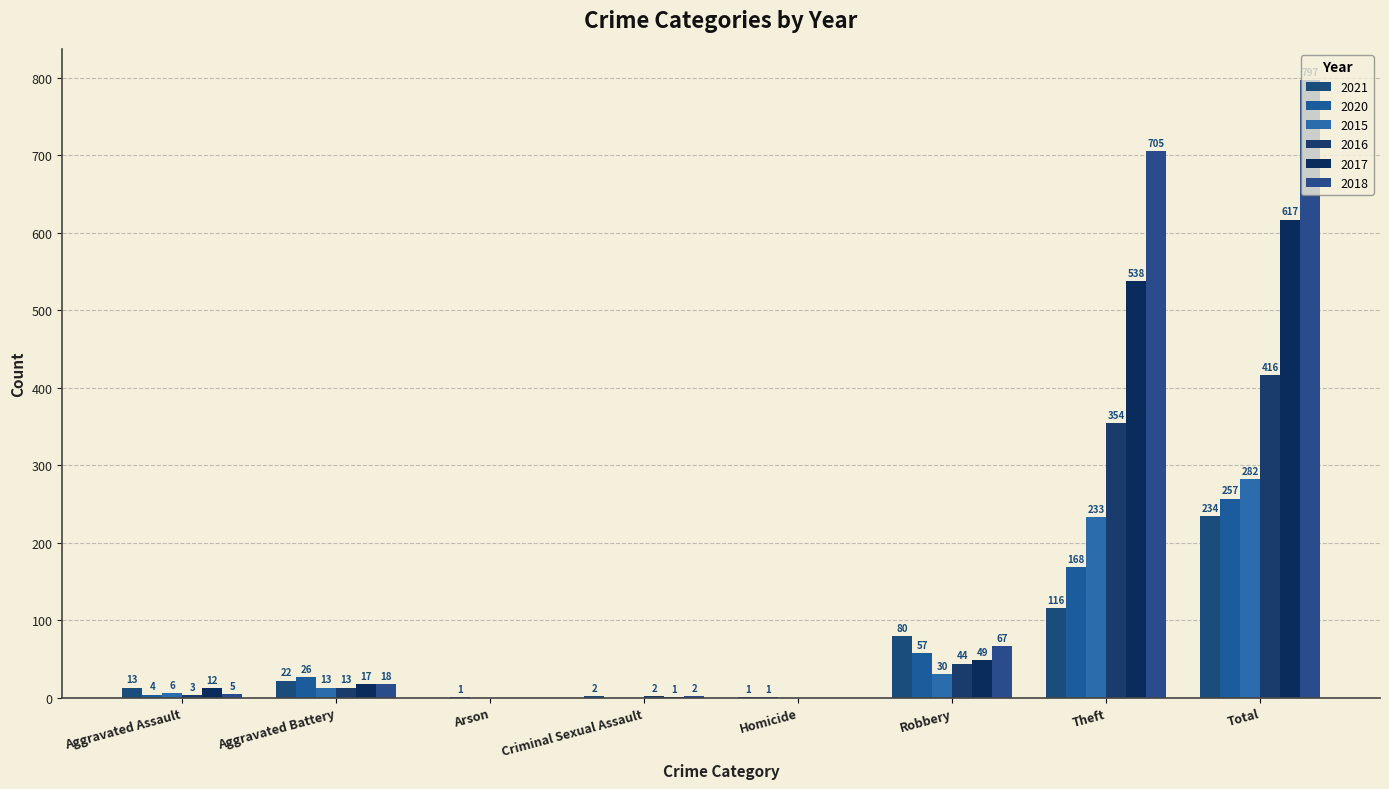

Which label corresponds to the largest value in the chart?

Total